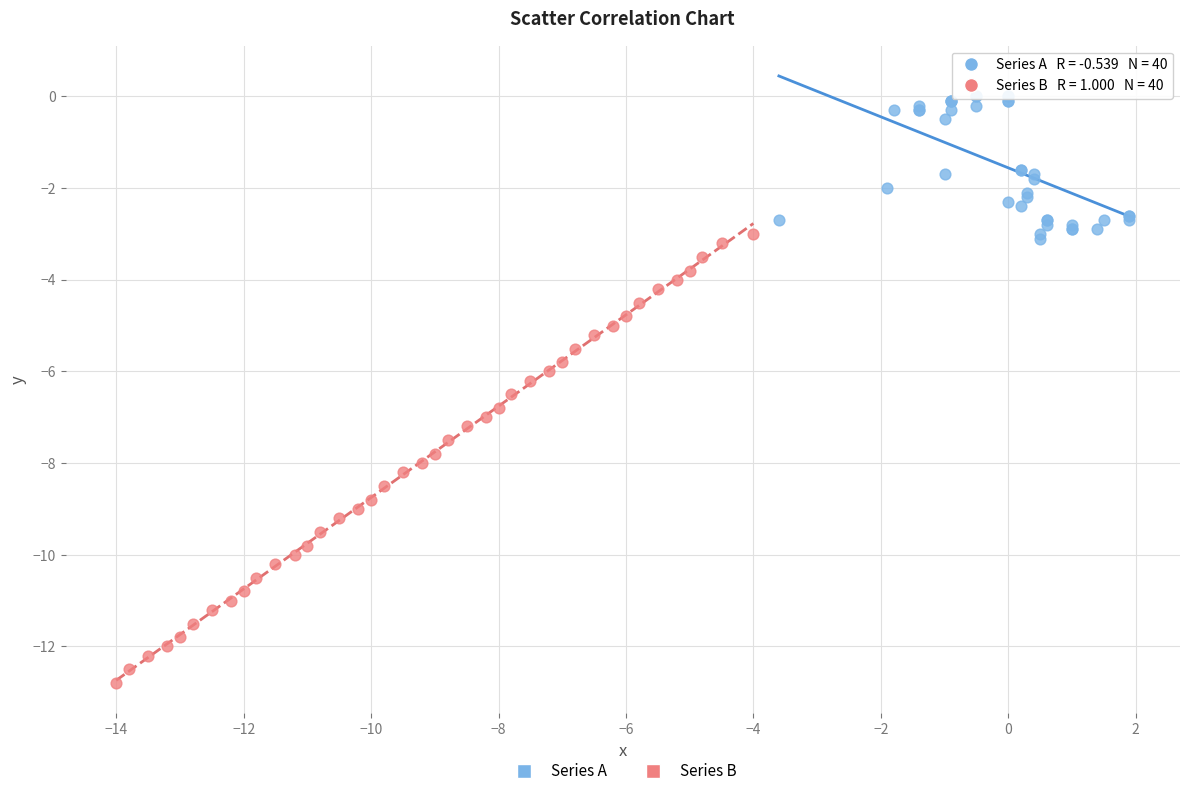

Which series reaches the maximum Y coordinate?

Series A